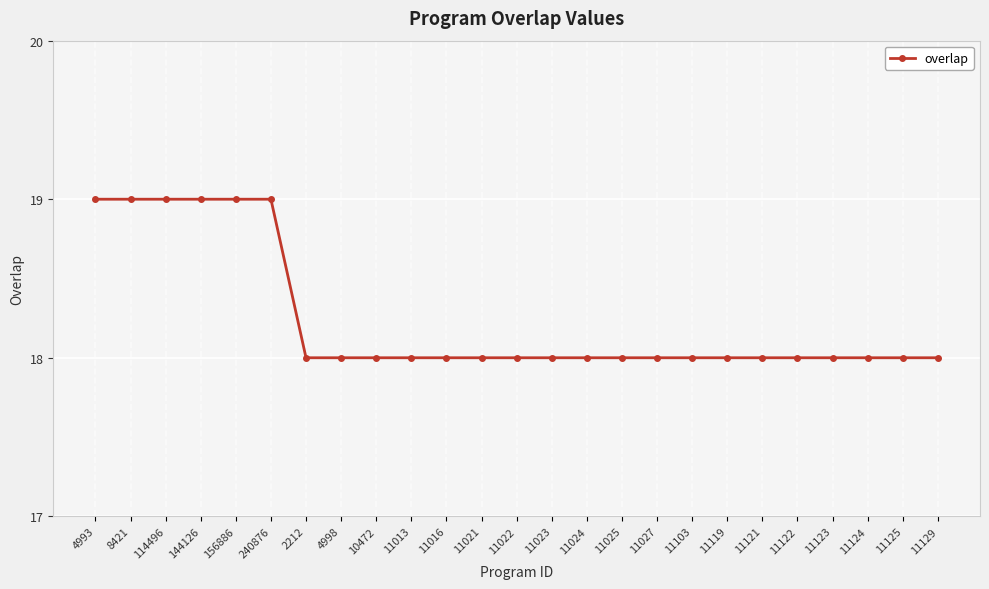

What is the difference between the maximum and minimum values?

1